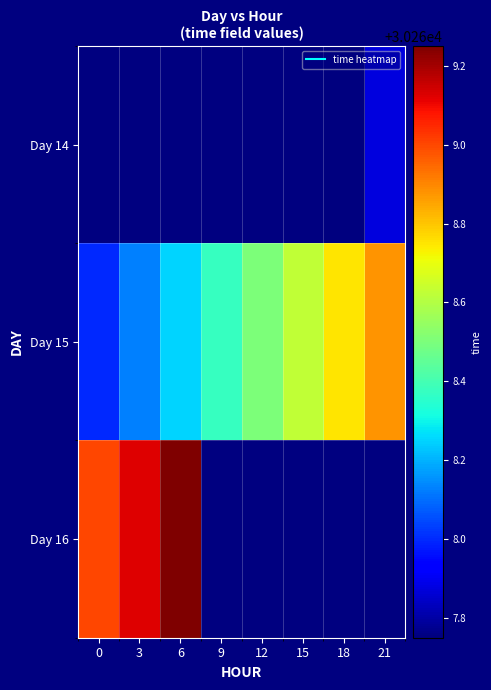

Which series has the largest total across all categories?

Day 15